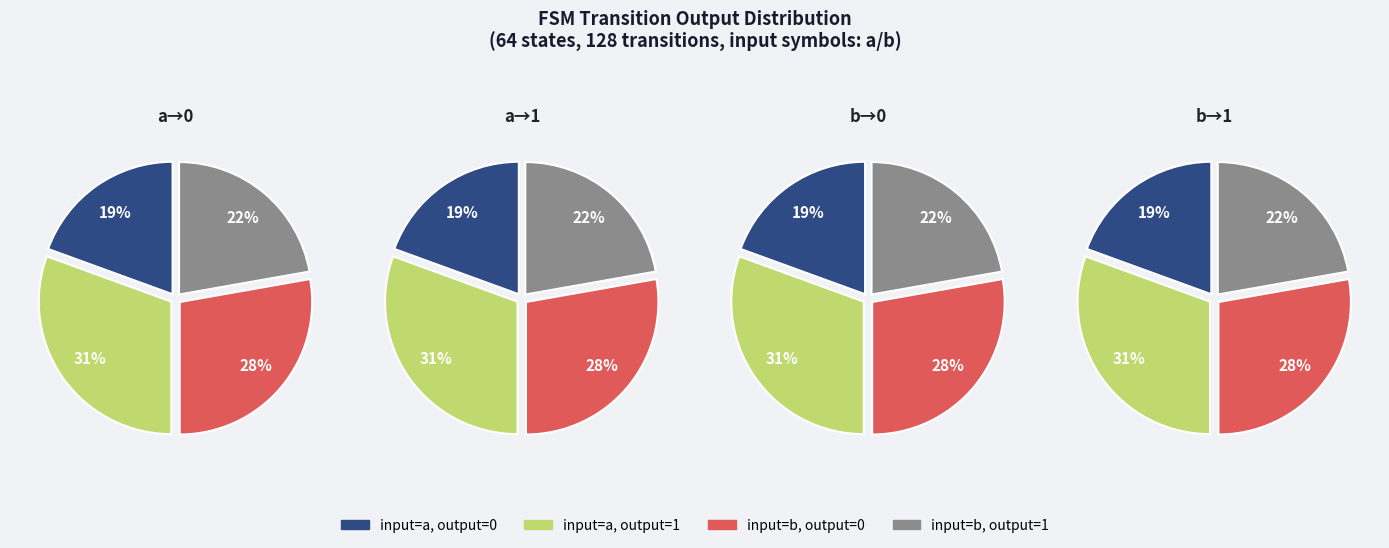

Is there a majority slice in this chart?

No